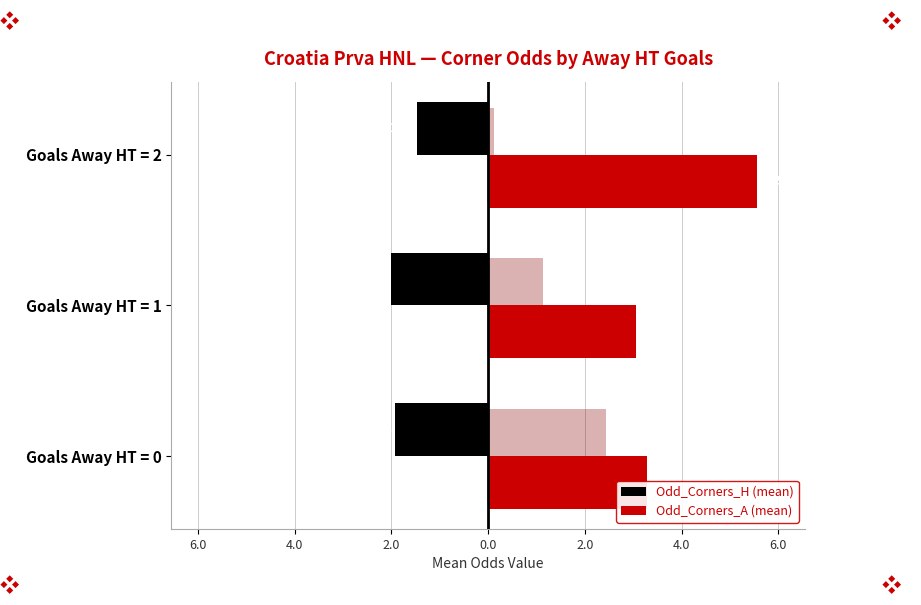

What are all the series names shown in the legend?

Odd_Corners_H (mean), Odd_Corners_A (mean)